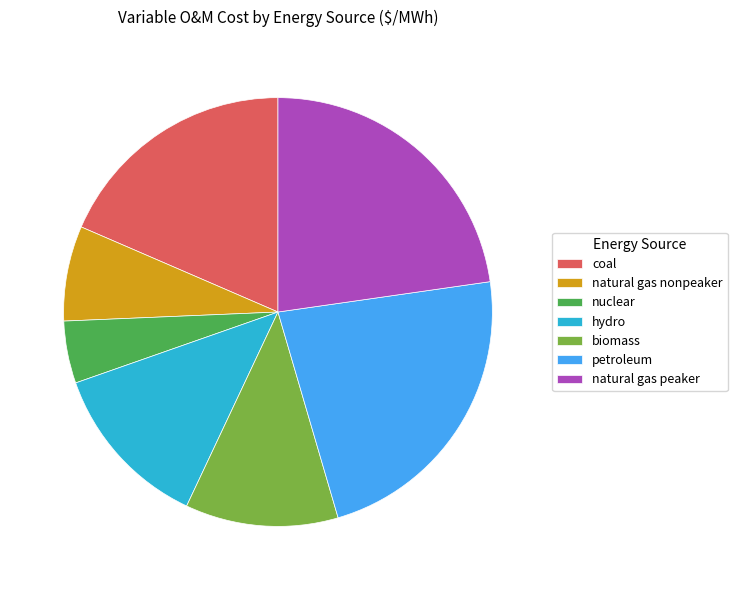

What is the ratio of the value at natural gas peaker to the value at coal?

1.2